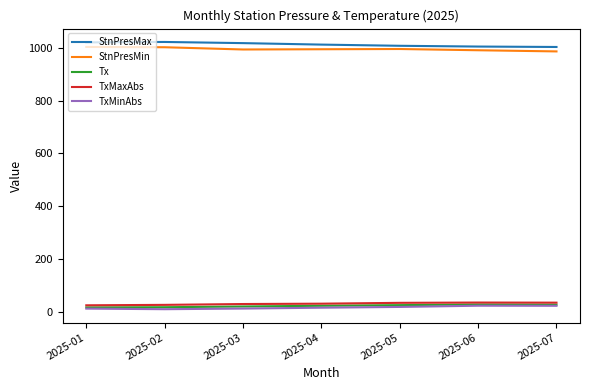

At how many categories does at least one series exceed 510?

7